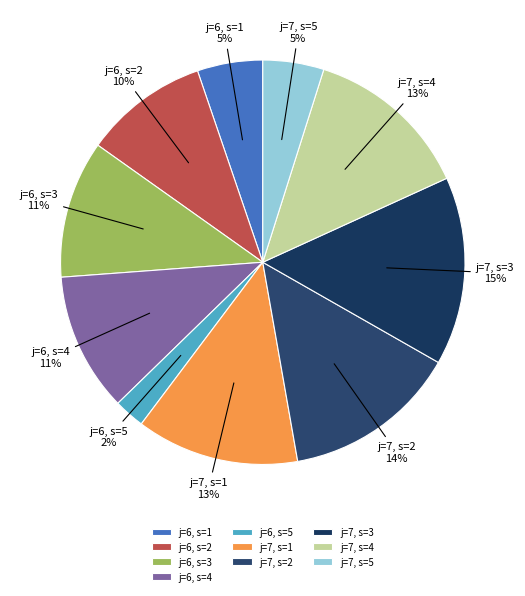

Approximately how many times larger is the value at j=7, s=1 compared to j=7, s=3?

0.9